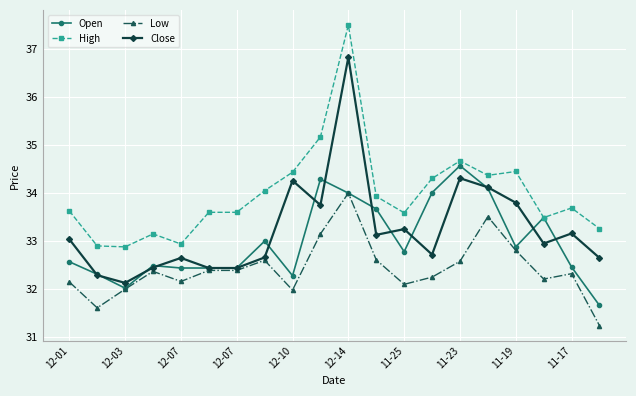

What is the minimum value for Open?

31.7